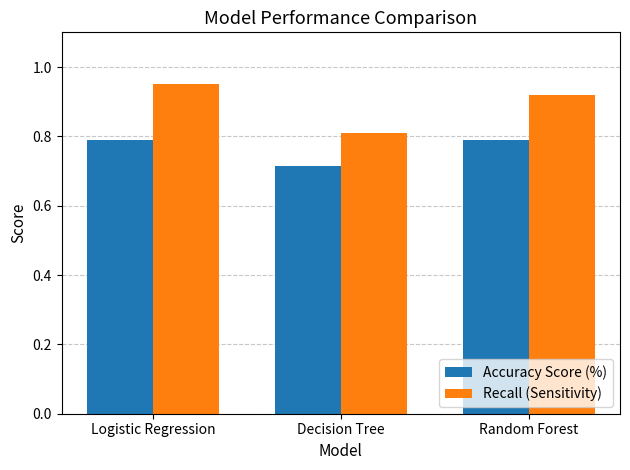

What is the difference between the highest and lowest values at Random Forest?

0.1